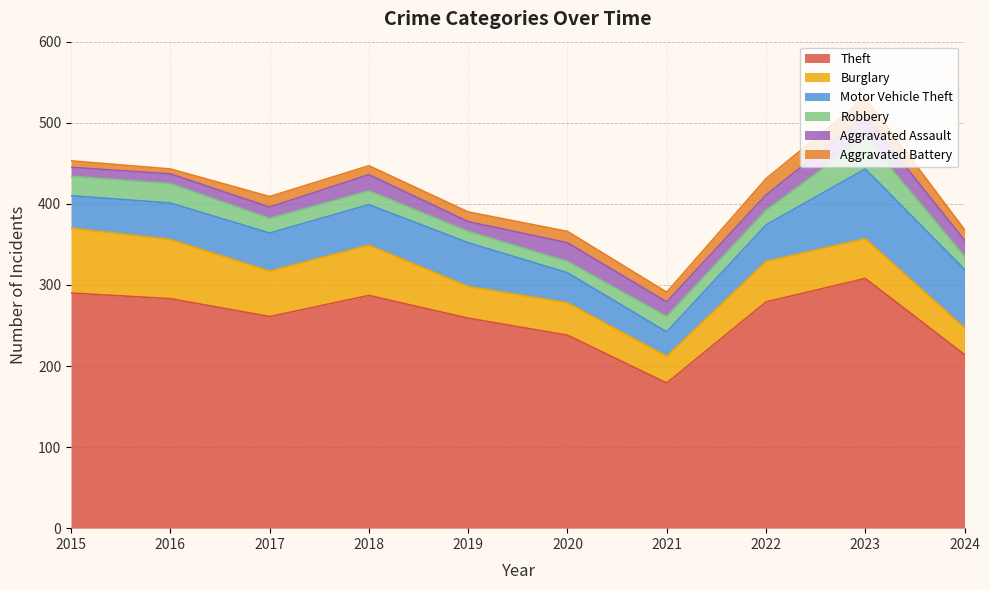

The value of Burglary at 2018 is 62. True or false?

True